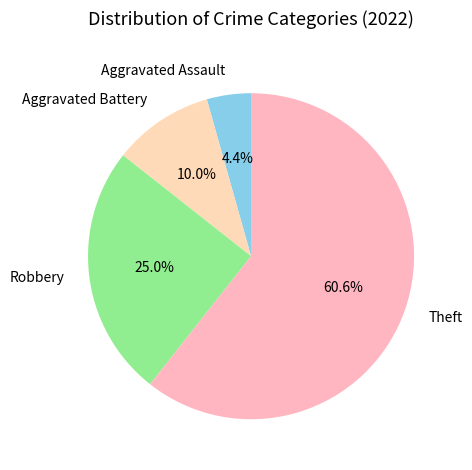

What is the total percentage of Robbery and Aggravated Assault?

29.4%